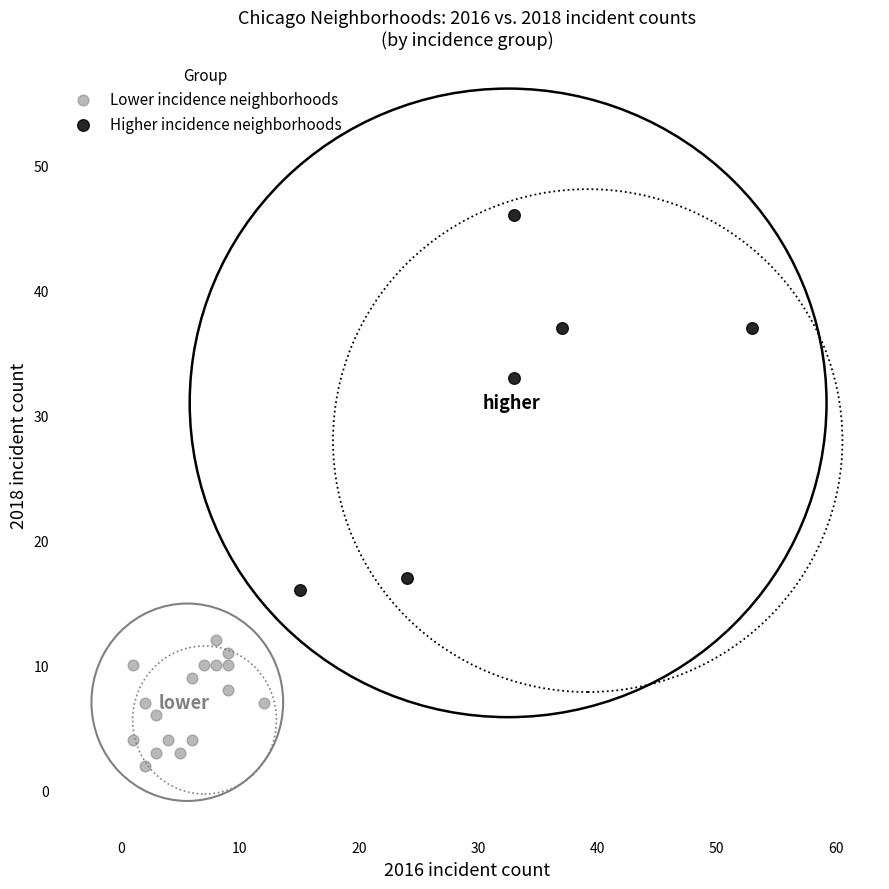

Which series contains the lowest Y value?

Lower incidence neighborhoods